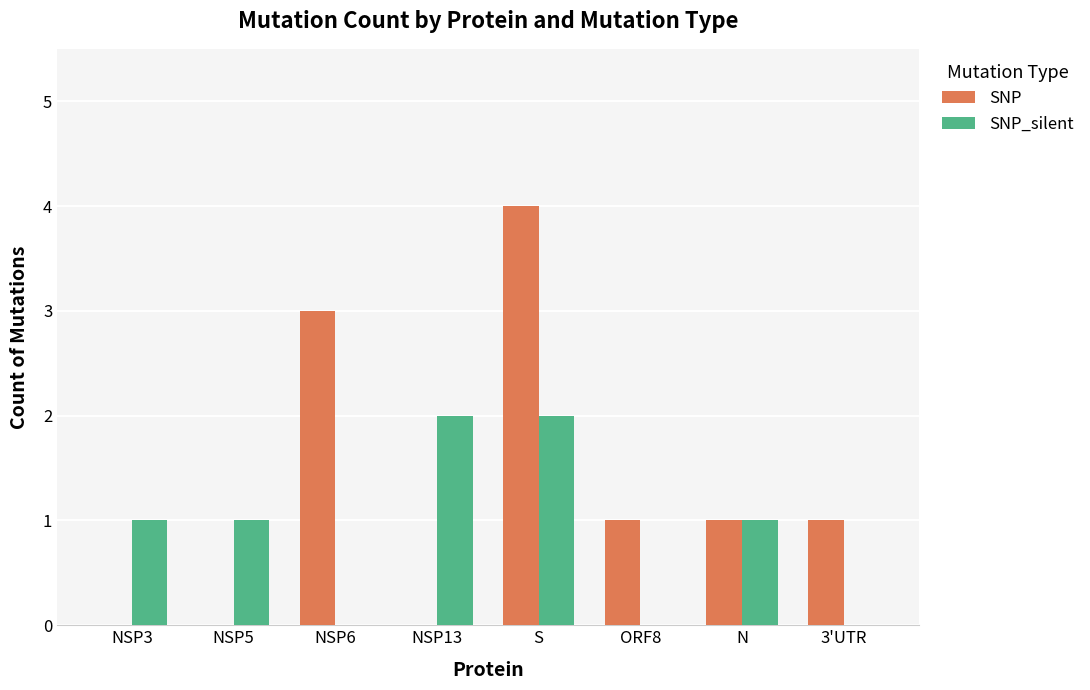

What is the maximum value for SNP?

4